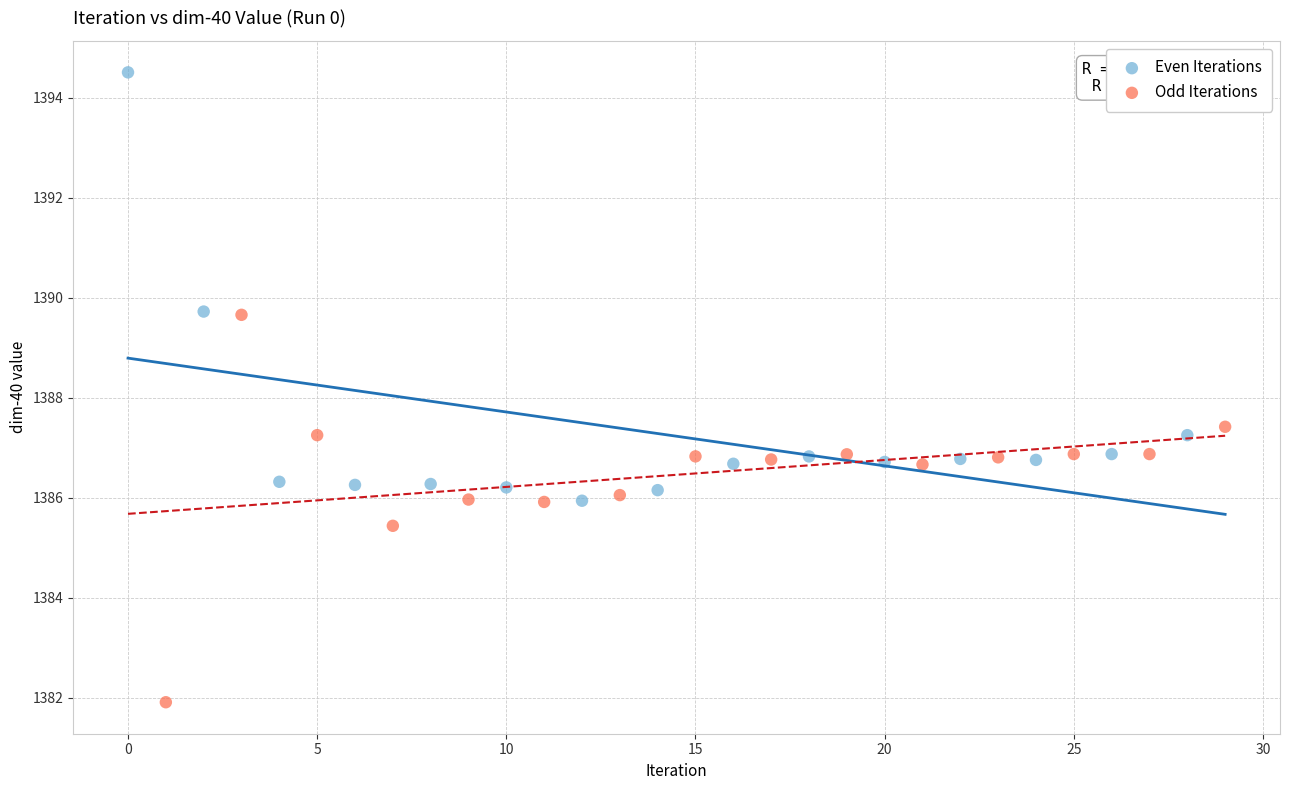

Which series has the largest Y range (max minus min)?

Even Iterations